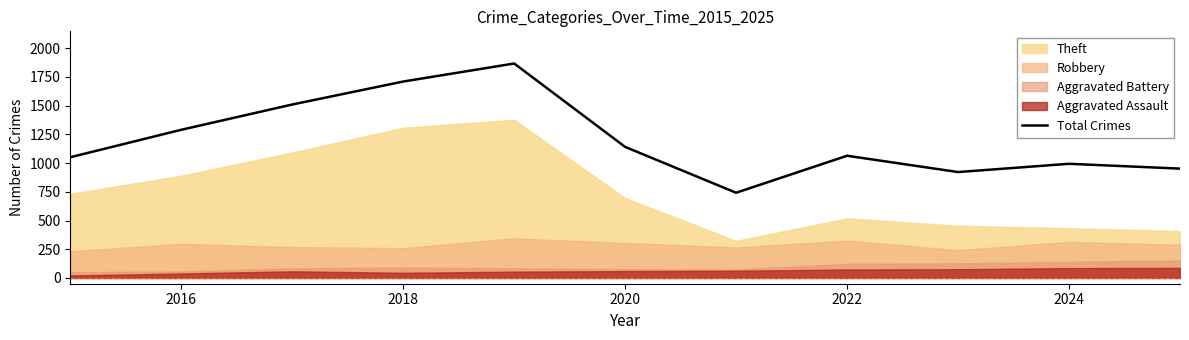

At which label is the value closest to 1304?

2016